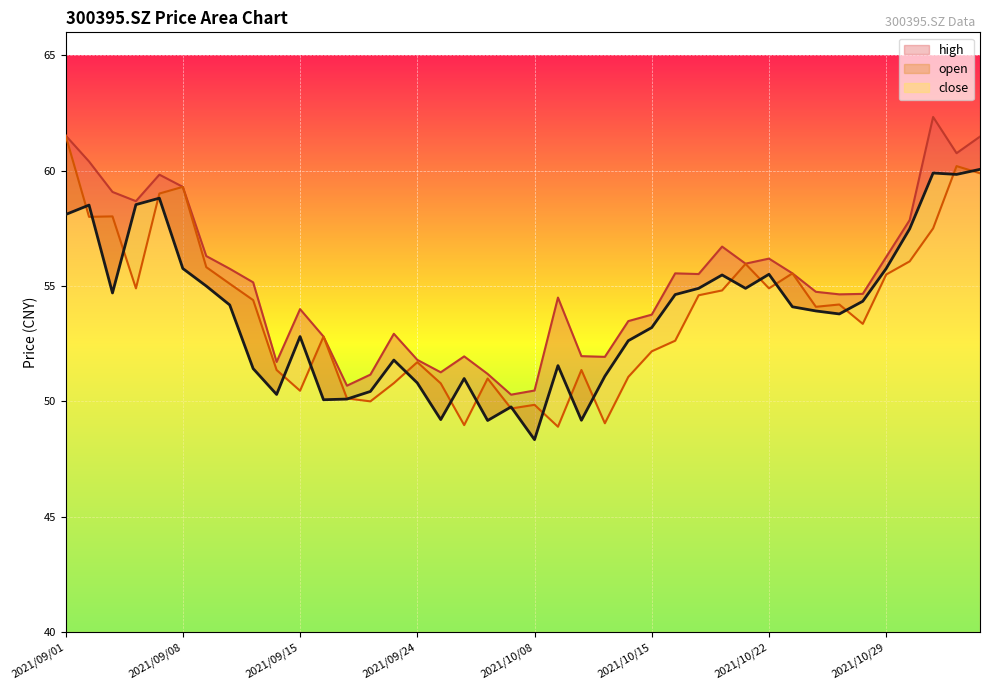

Reading right to left, list all the values displayed in this chart.

open: 2021/11/04=59.9	2021/11/03=60.2	2021/11/02=57.5	2021/11/01=56.1	2021/10/29=55.5	2021/10/28=53.4	2021/10/27=54.2	2021/10/26=54.1	2021/10/25=55.5	2021/10/22=54.9	2021/10/21=56.0	2021/10/20=54.8	2021/10/19=54.6	2021/10/18=52.6	2021/10/15=52.2	2021/10/14=51.1	2021/10/13=49.0	2021/10/12=51.4	2021/10/11=48.9	2021/10/08=49.9	2021/09/30=49.7	2021/09/29=51.0	2021/09/28=49.0	2021/09/27=50.8	2021/09/24=51.7	2021/09/23=50.8	2021/09/22=50.0	2021/09/17=50.1	2021/09/16=52.8	2021/09/15=50.5	2021/09/14=51.4	2021/09/13=54.4	2021/09/10=55.1	2021/09/09=55.8	2021/09/08=59.3	2021/09/07=59.0	2021/09/06=54.9	2021/09/03=58.0	2021/09/02=58.0	2021/09/01=61.5
high: 2021/11/04=61.5	2021/11/03=60.8	2021/11/02=62.3	2021/11/01=57.9	2021/10/29=56.3	2021/10/28=54.7	2021/10/27=54.6	2021/10/26=54.8	2021/10/25=55.5	2021/10/22=56.2	2021/10/21=56.0	2021/10/20=56.7	2021/10/19=55.5	2021/10/18=55.5	2021/10/15=53.8	2021/10/14=53.5	2021/10/13=51.9	2021/10/12=52.0	2021/10/11=54.5	2021/10/08=50.5	2021/09/30=50.3	2021/09/29=51.2	2021/09/28=52.0	2021/09/27=51.3	2021/09/24=51.8	2021/09/23=52.9	2021/09/22=51.2	2021/09/17=50.7	2021/09/16=52.8	2021/09/15=54.0	2021/09/14=51.7	2021/09/13=55.2	2021/09/10=55.8	2021/09/09=56.3	2021/09/08=59.3	2021/09/07=59.8	2021/09/06=58.7	2021/09/03=59.1	2021/09/02=60.4	2021/09/01=61.5
close: 2021/11/04=60.1	2021/11/03=59.8	2021/11/02=59.9	2021/11/01=57.5	2021/10/29=55.8	2021/10/28=54.3	2021/10/27=53.8	2021/10/26=53.9	2021/10/25=54.1	2021/10/22=55.5	2021/10/21=54.9	2021/10/20=55.5	2021/10/19=54.9	2021/10/18=54.6	2021/10/15=53.2	2021/10/14=52.6	2021/10/13=51.1	2021/10/12=49.2	2021/10/11=51.5	2021/10/08=48.3	2021/09/30=49.8	2021/09/29=49.2	2021/09/28=51.0	2021/09/27=49.2	2021/09/24=50.8	2021/09/23=51.8	2021/09/22=50.4	2021/09/17=50.1	2021/09/16=50.1	2021/09/15=52.8	2021/09/14=50.3	2021/09/13=51.4	2021/09/10=54.2	2021/09/09=55.0	2021/09/08=55.8	2021/09/07=58.8	2021/09/06=58.5	2021/09/03=54.7	2021/09/02=58.5	2021/09/01=58.1